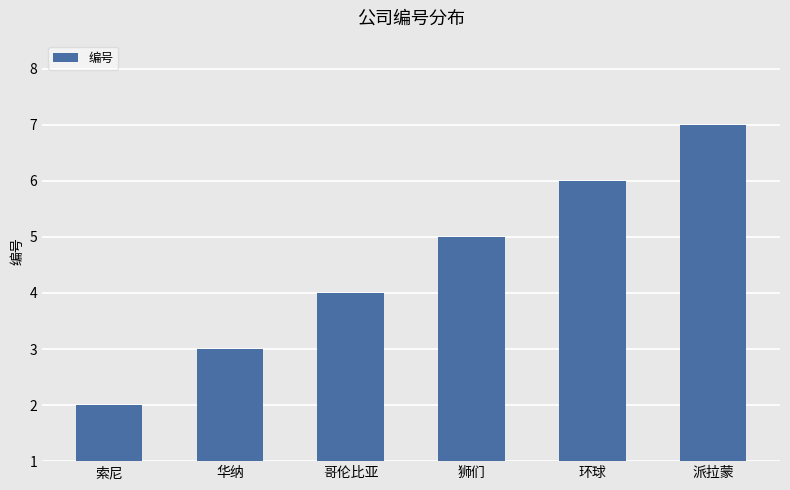

Between 狮们 and 索尼, which is larger?

狮们